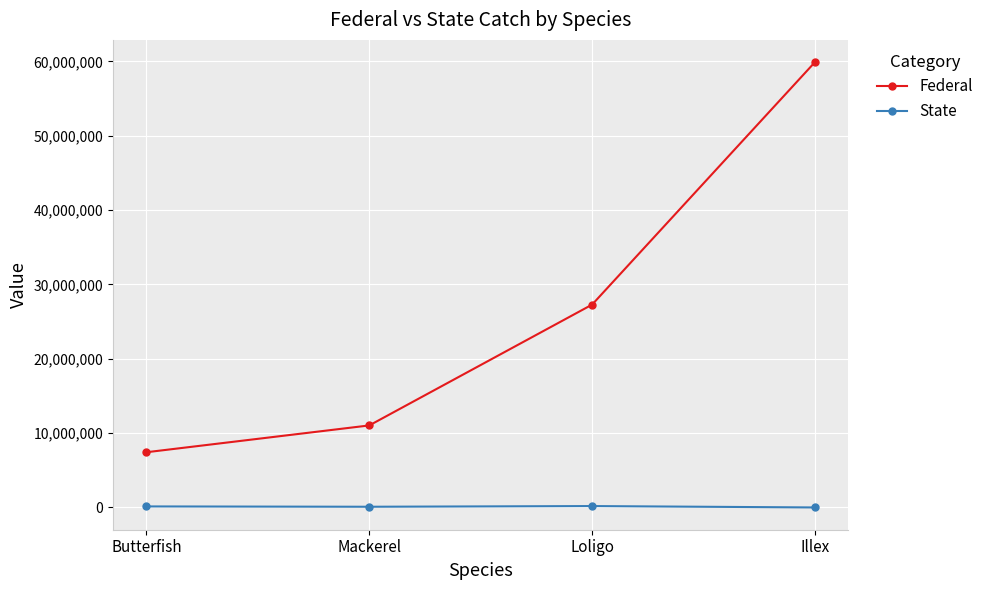

What position from the left is Illex?

4